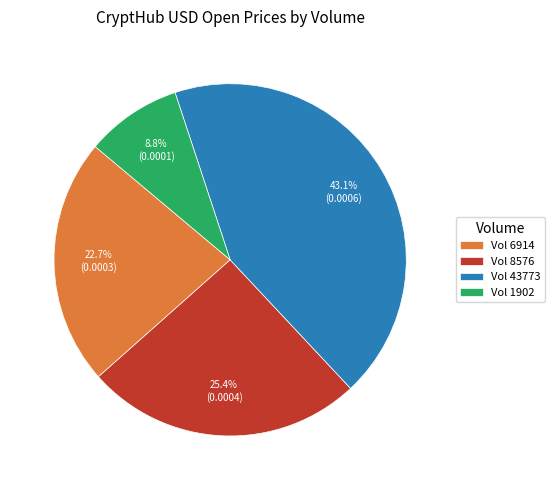

Which has a higher value, Vol 43773 or Vol 8576?

Vol 43773